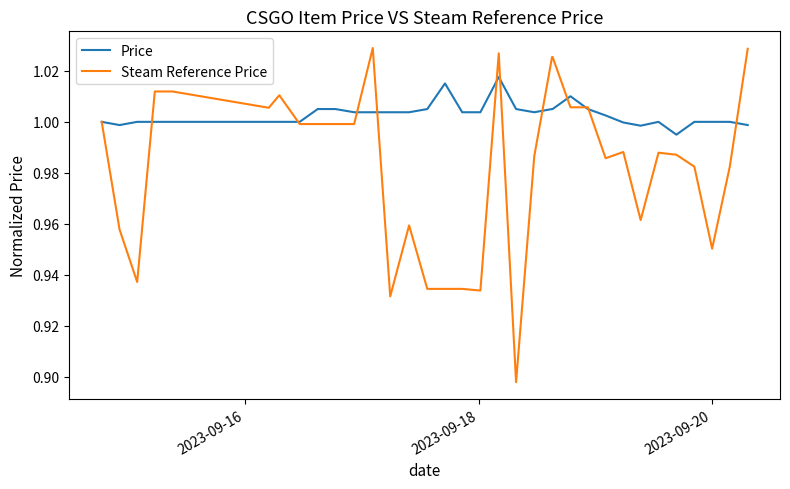

List the series in order of their overall mean, highest first.

Price, Steam Reference Price